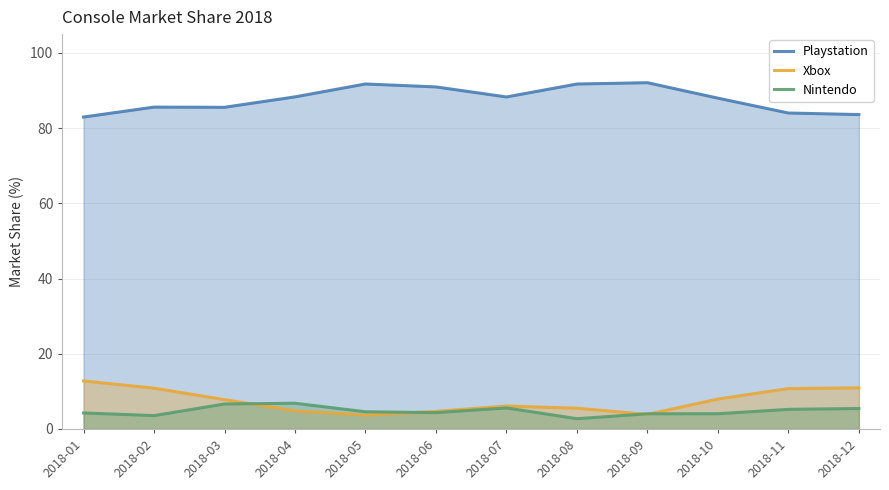

Is it true that Xbox equals 20.7 at 2018-01?

False